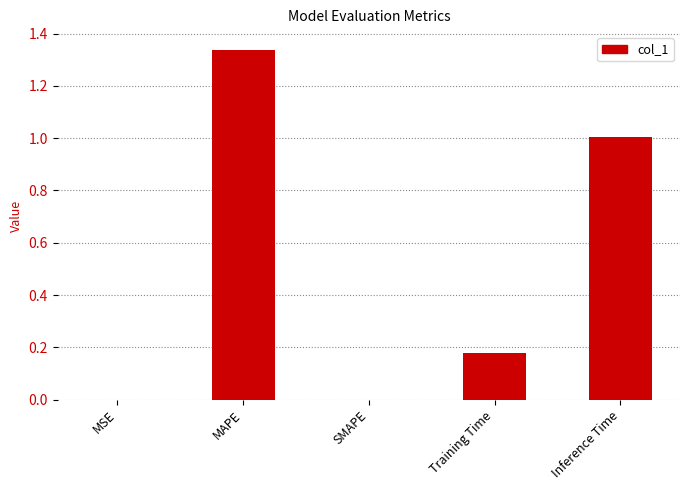

Is it true that the value at Inference Time is 1.7?

False